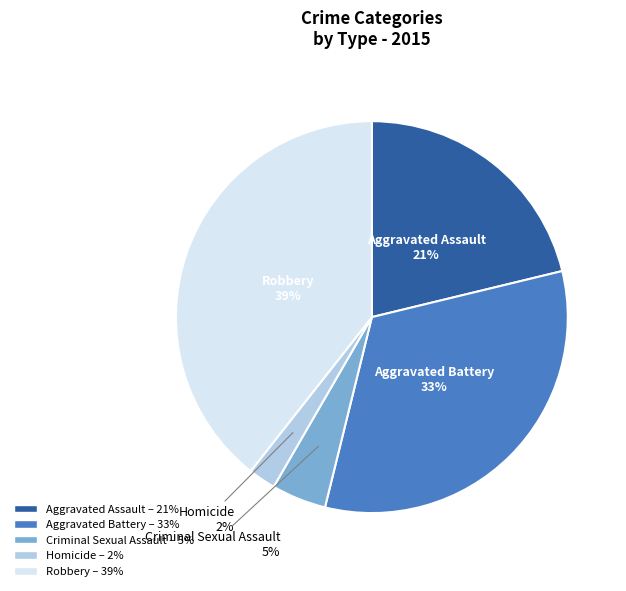

What is the largest slice in the pie chart?

Robbery